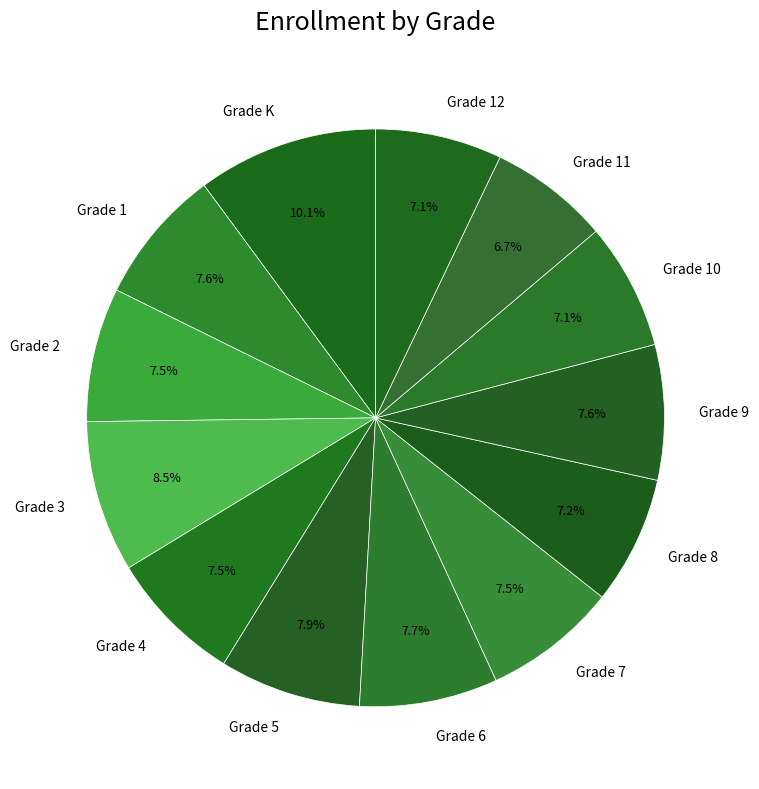

What portion of the pie excludes Grade K?

89.9%